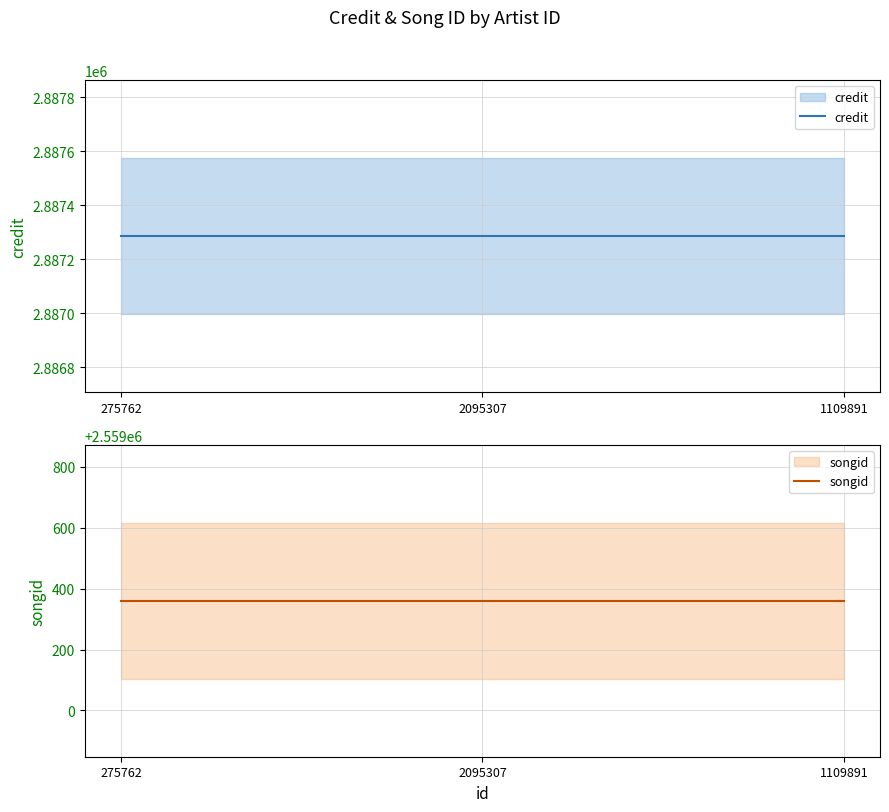

Reading left to right, list all the values displayed in this chart.

credit: 275762=2887286	2095307=2887286	1109891=2887286
songid: 275762=2559360	2095307=2559360	1109891=2559360